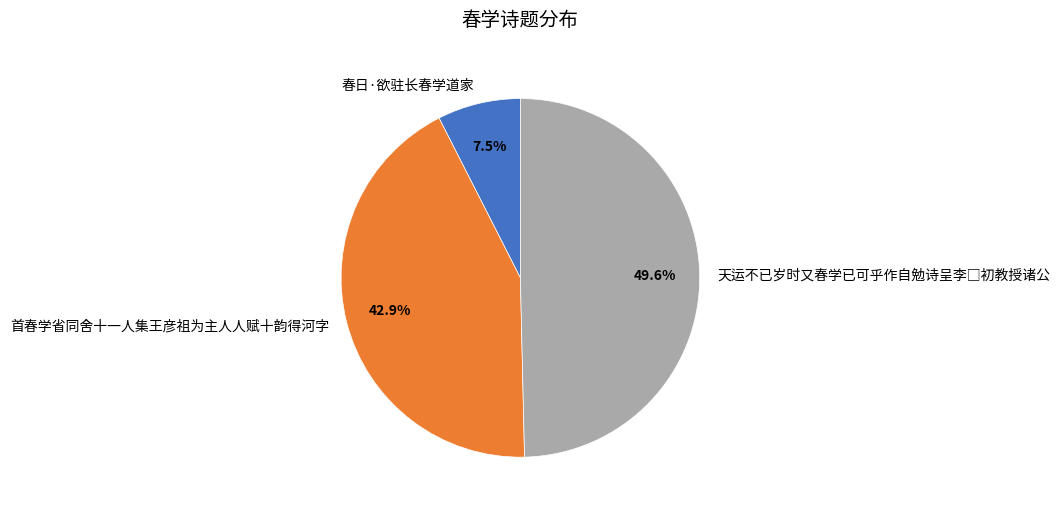

Approximately how many times larger is the value at 春日·欲驻长春学道家 compared to 首春学省同舍十一人集王彦祖为主人人赋十韵得河字?

0.2